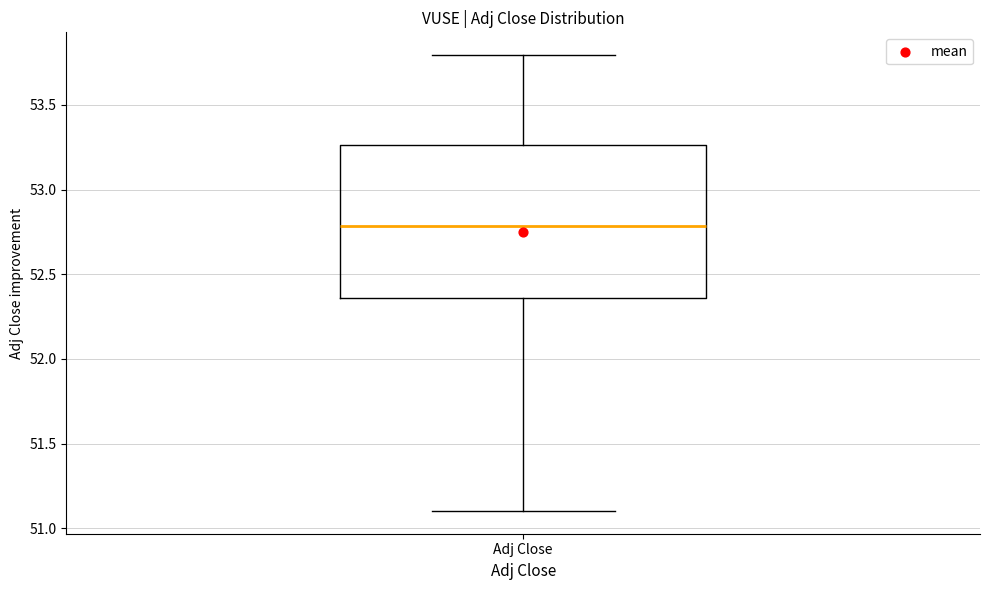

Transcribe this box plot: give where the median line is, the range the box spans, and where the two whiskers end, as read against the y-axis. The values are not printed on the chart, so give them approximately, as read against the axis.

median 52.80, box 52.35 to 53.25, whiskers 51.10 to 53.80